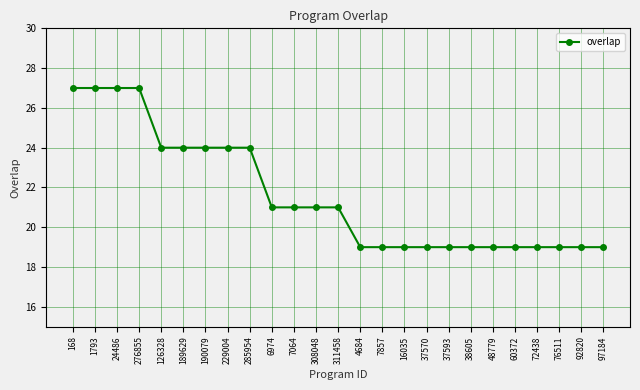

What position from the left is 38605?

19